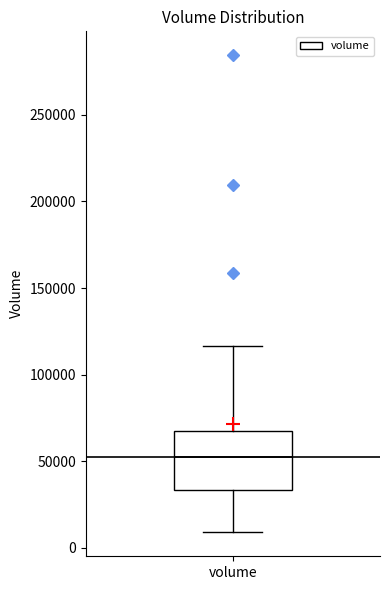

Transcribe this box plot: give where the median line is, the range the box spans, and where the two whiskers end, as read against the y-axis. The values are not printed on the chart, so give them approximately, as read against the axis.

median 50000, box 35000 to 70000, whiskers 10000 to 115000